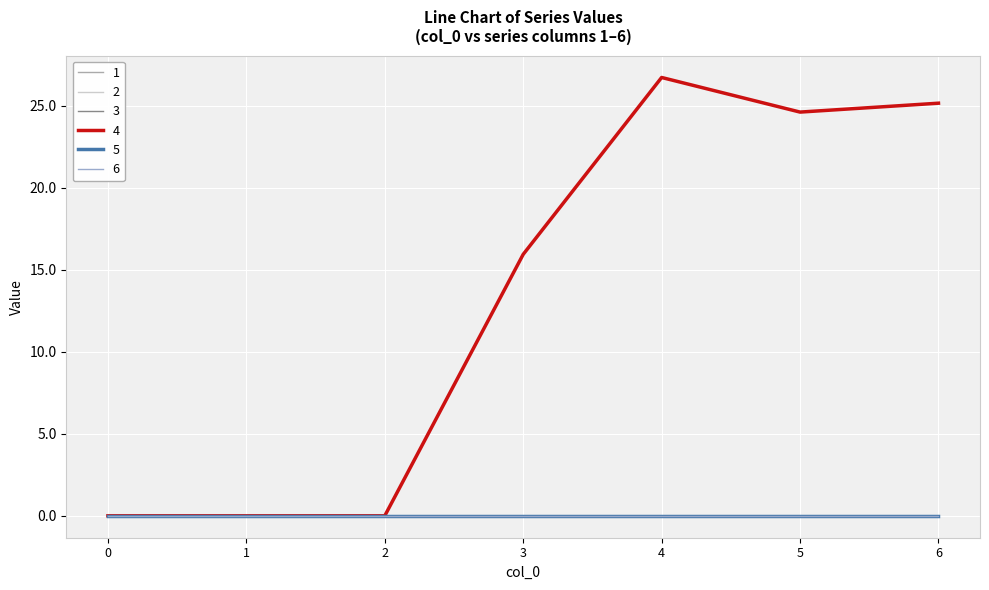

Reading right to left, what are all the values shown in this chart?

1: 0.0	0.0	0.0	0.0	0.0	0.0	0.0
2: 0.0	0.0	0.0	0.0	0.0	0.0	0.0
3: 0.0	0.0	0.0	0.0	0.0	0.0	0.0
4: 25.2	24.6	26.7	15.9	0.0	0.0	0.0
5: 0.0	0.0	0.0	0.0	0.0	0.0	0.0
6: 0.0	0.0	0.0	0.0	0.0	0.0	0.0